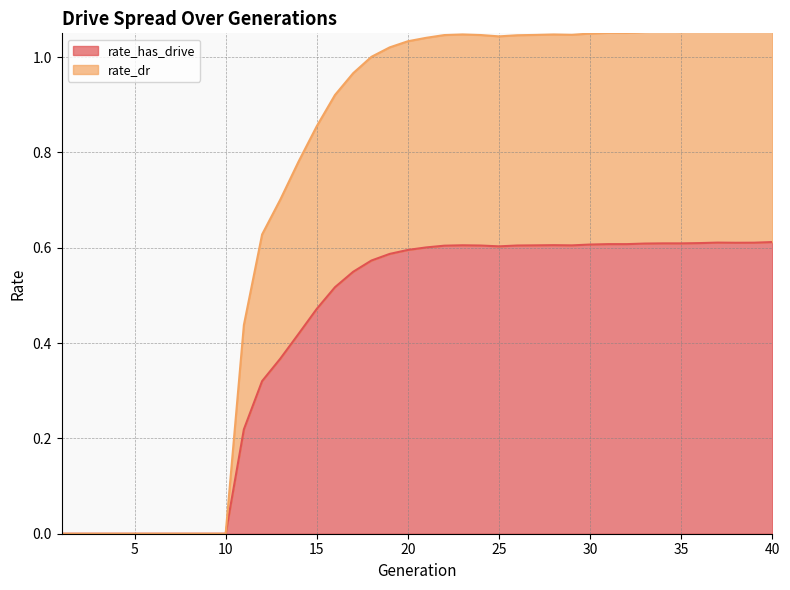

What is the highest value of the rate_has_drive series?

0.6